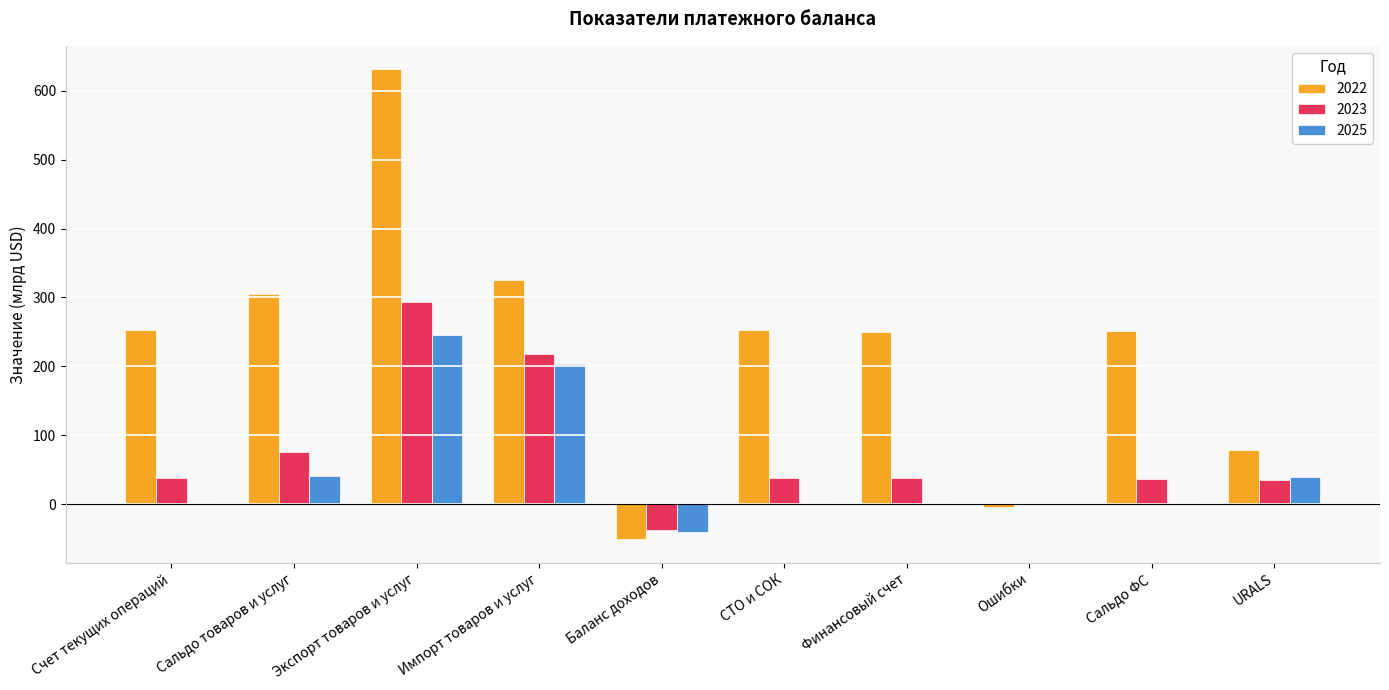

What is the sum of all 2023 values?

734